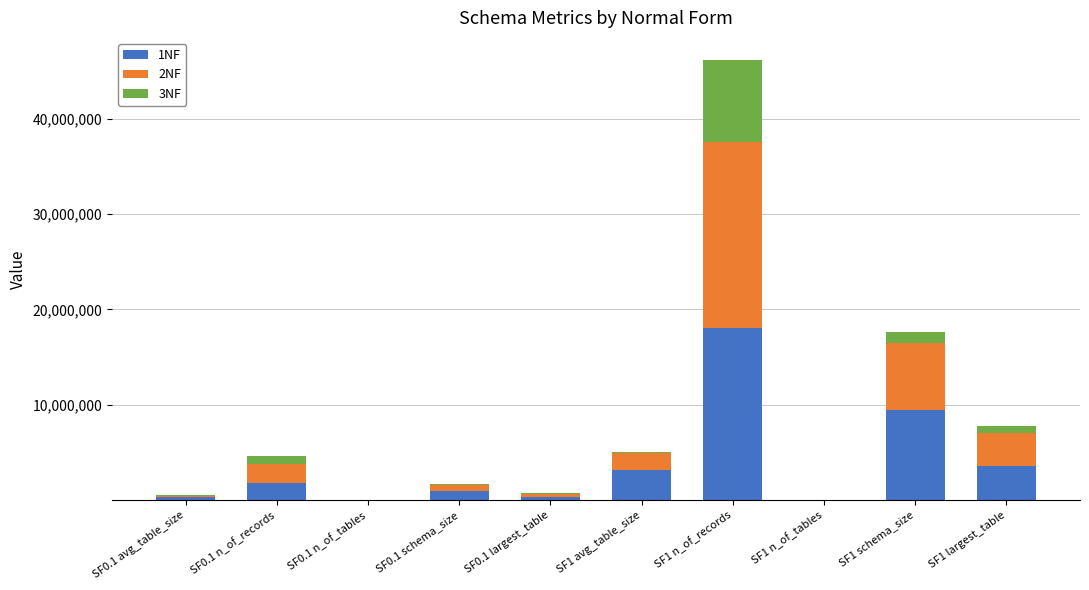

At which category is the sum across all series the highest?

SF1 n_of_records